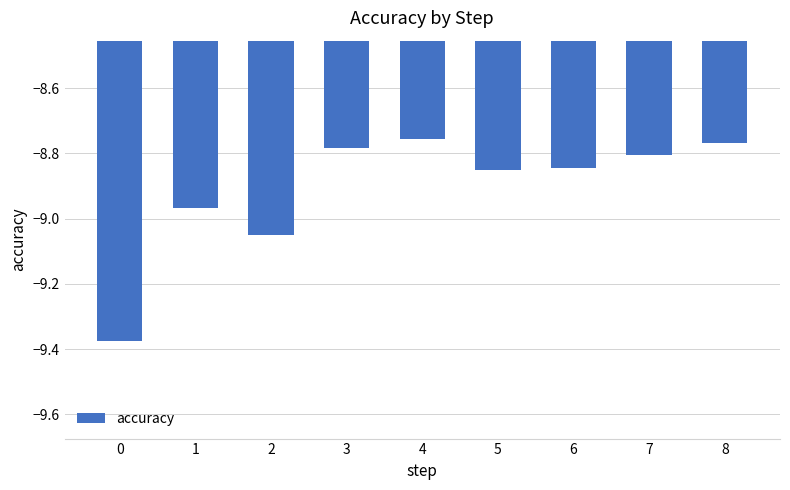

What is the difference between the values at 6 and 0?

0.5